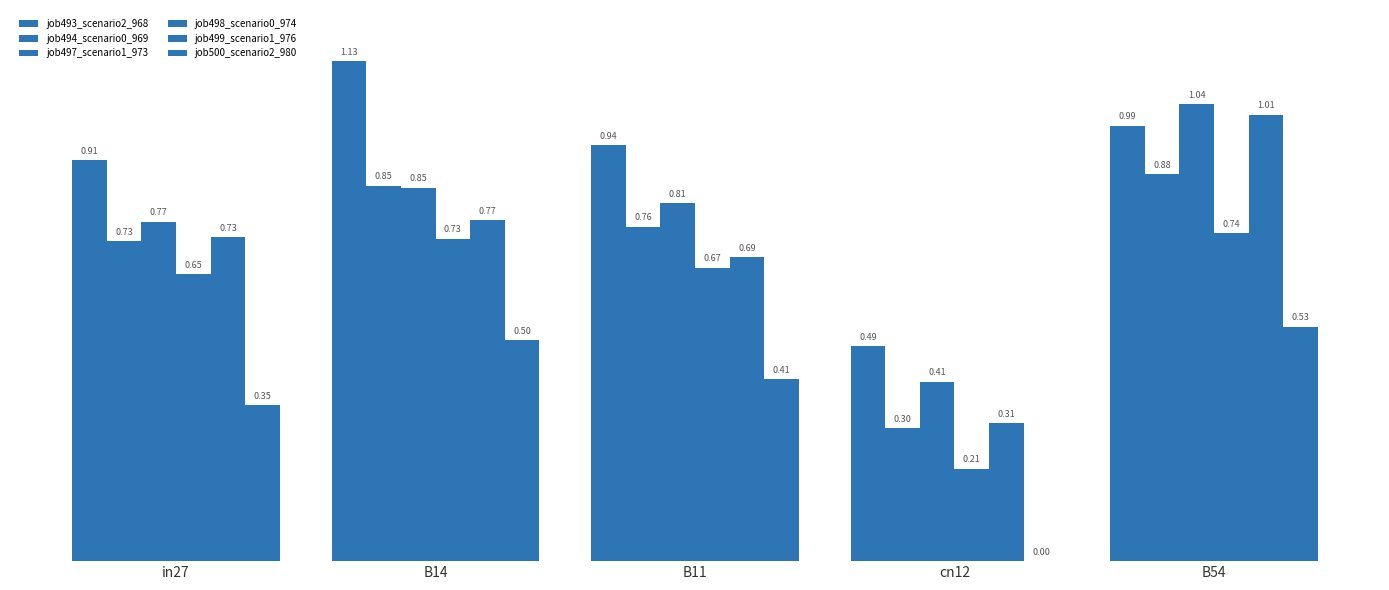

Are the bars horizontal?

No